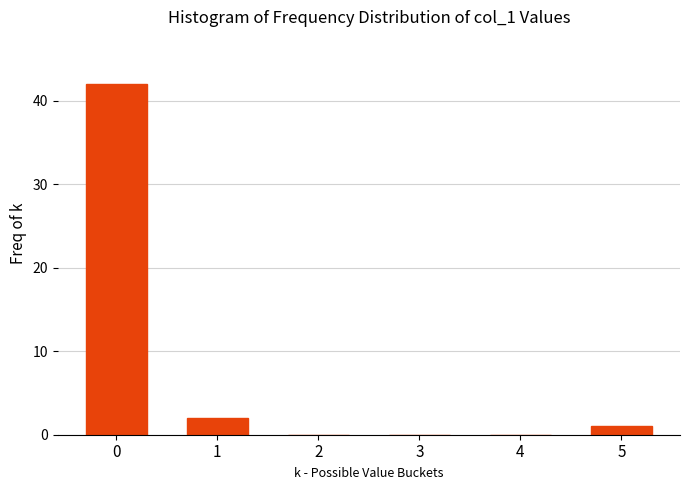

Reading right to left, what are all the values shown in this chart?

5=1	4=0	3=0	2=0	1=2	0=42